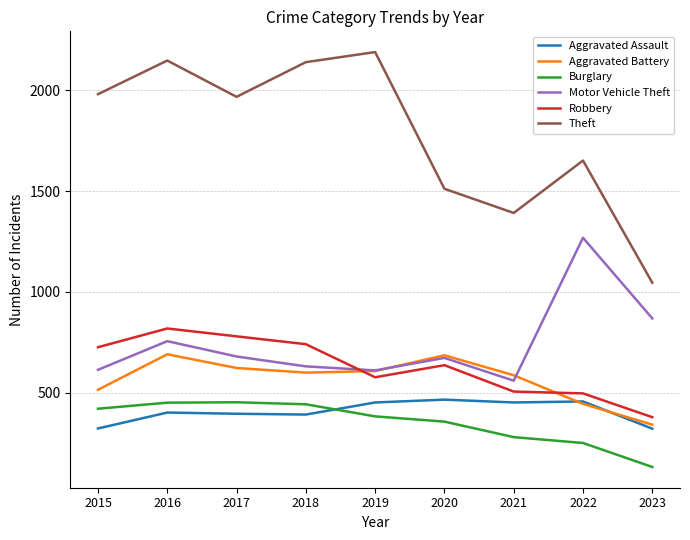

Is the value of Burglary at 2020 greater than the value of Robbery at 2023?

No